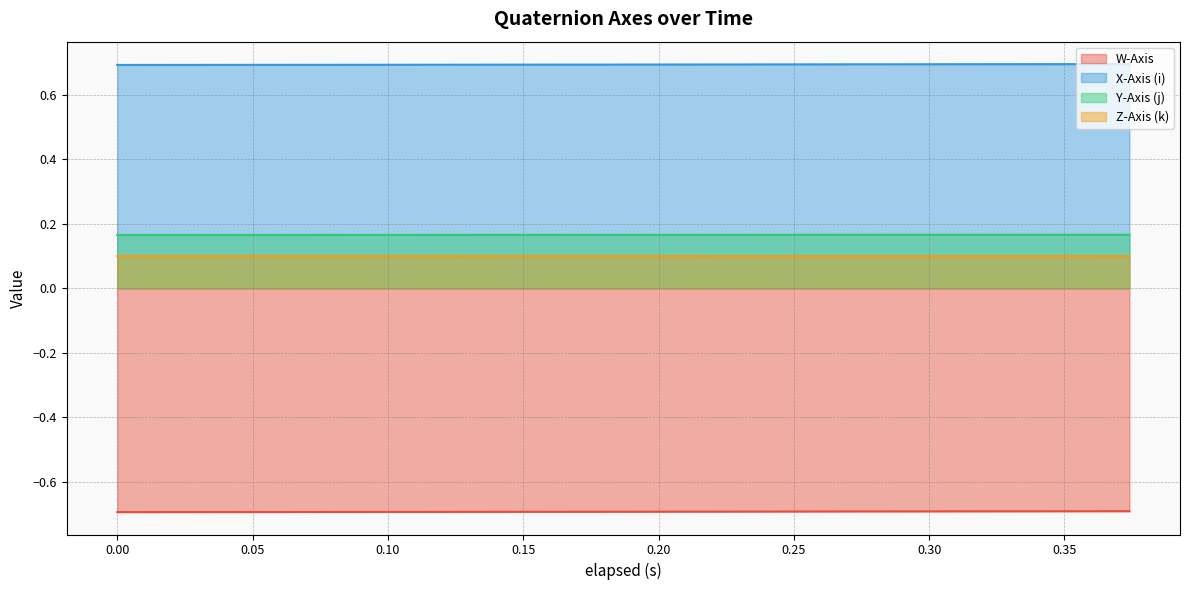

What are all the series names shown in the legend?

W-Axis, X-Axis (i), Y-Axis (j), Z-Axis (k)